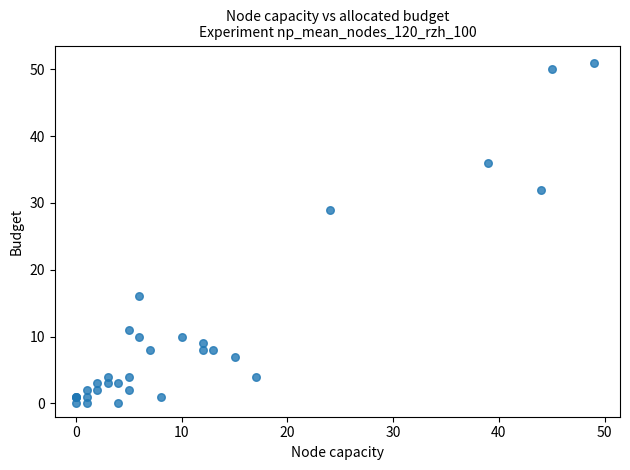

What Y value in the scatter plot is closest to 25?

29